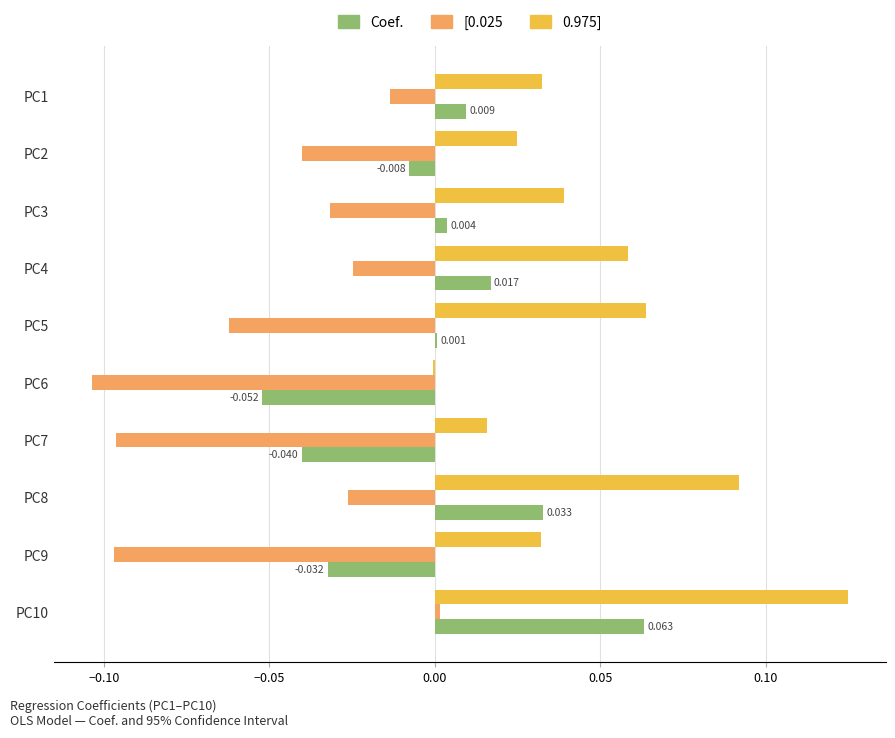

Is the value of [0.025 at PC2 greater than the value of 0.975] at PC2?

No